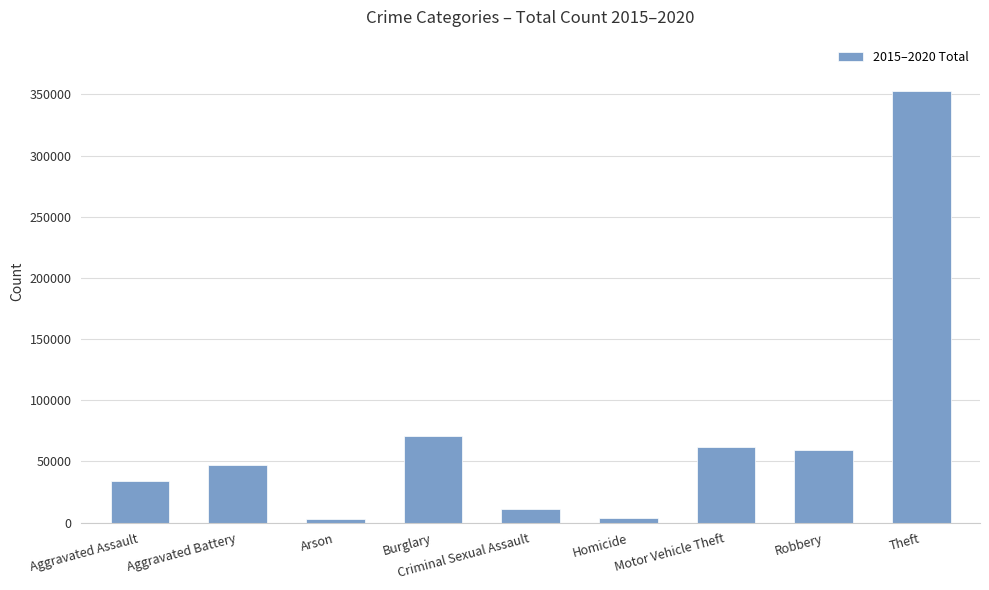

The value at Theft is 352442. True or false?

True